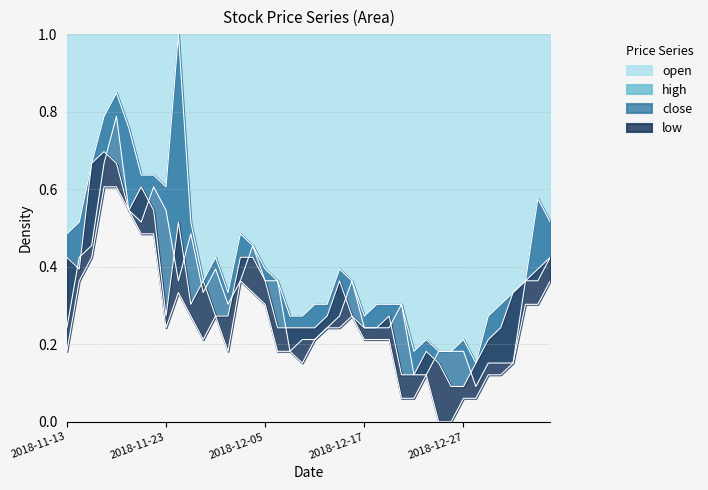

Reading left to right, what are all the values shown in this chart?

open: 0.2	0.4	0.5	0.7	0.8	0.5	0.5	0.6	0.5	0.4	0.5	0.3	0.4	0.3	0.4	0.5	0.4	0.4	0.2	0.2	0.2	0.2	0.3	0.4	0.2	0.2	0.2	0.3	0.1	0.1	0.2	0.2	0.2	0.1	0.2	0.2	0.2	0.4	0.4	0.4
high: 0.5	0.5	0.7	0.8	0.8	0.8	0.6	0.6	0.6	1.0	0.5	0.4	0.4	0.3	0.5	0.5	0.4	0.4	0.3	0.3	0.3	0.3	0.4	0.4	0.3	0.3	0.3	0.3	0.2	0.2	0.2	0.2	0.2	0.2	0.3	0.3	0.3	0.4	0.6	0.5
close: 0.4	0.4	0.7	0.7	0.7	0.5	0.6	0.5	0.3	0.5	0.3	0.4	0.3	0.3	0.4	0.4	0.4	0.2	0.2	0.2	0.2	0.3	0.4	0.3	0.2	0.2	0.3	0.1	0.1	0.2	0.2	0.1	0.1	0.2	0.2	0.2	0.3	0.4	0.4	0.4
low: 0.2	0.4	0.4	0.6	0.6	0.5	0.5	0.5	0.2	0.3	0.3	0.2	0.3	0.2	0.4	0.3	0.3	0.2	0.2	0.2	0.2	0.2	0.2	0.3	0.2	0.2	0.2	0.1	0.1	0.1	0.0	0.0	0.1	0.1	0.1	0.1	0.2	0.3	0.3	0.4